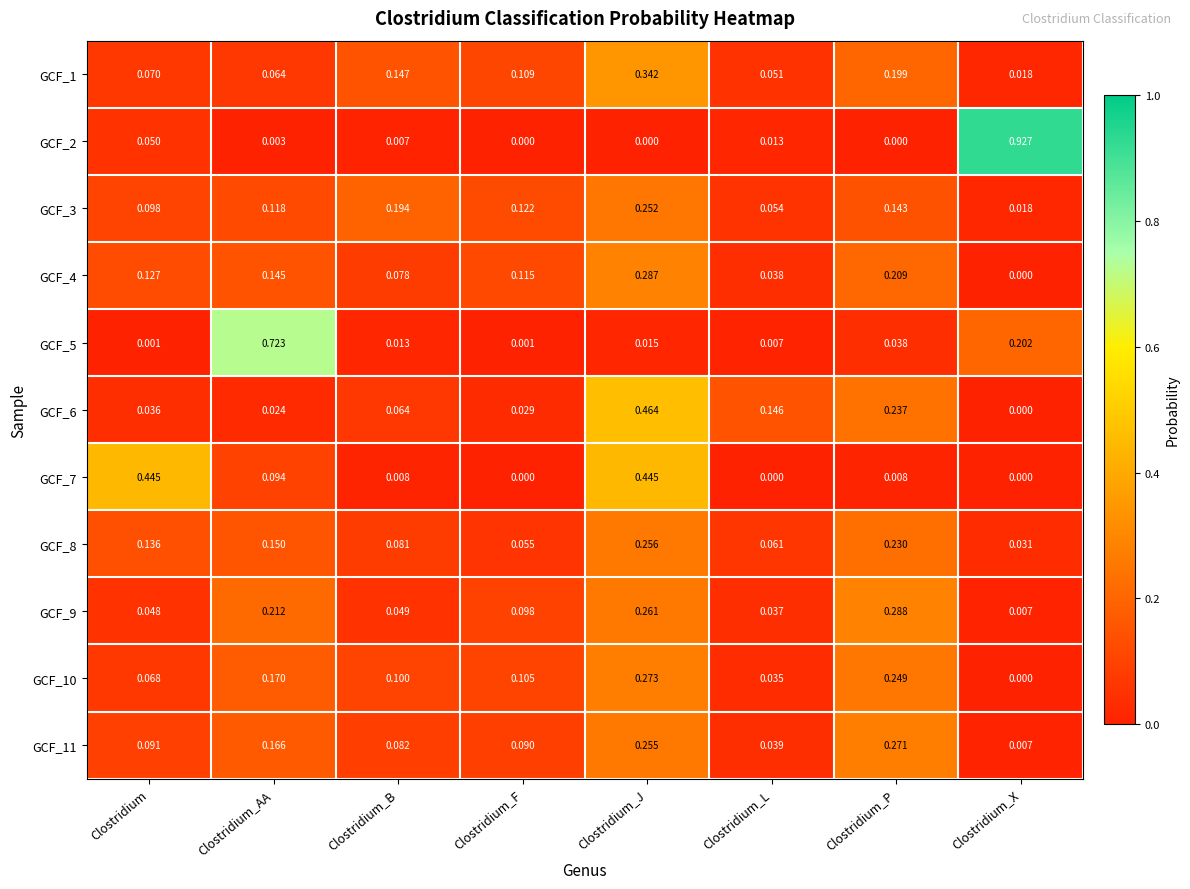

At which label does GCF_9 reach its minimum?

Clostridium_X